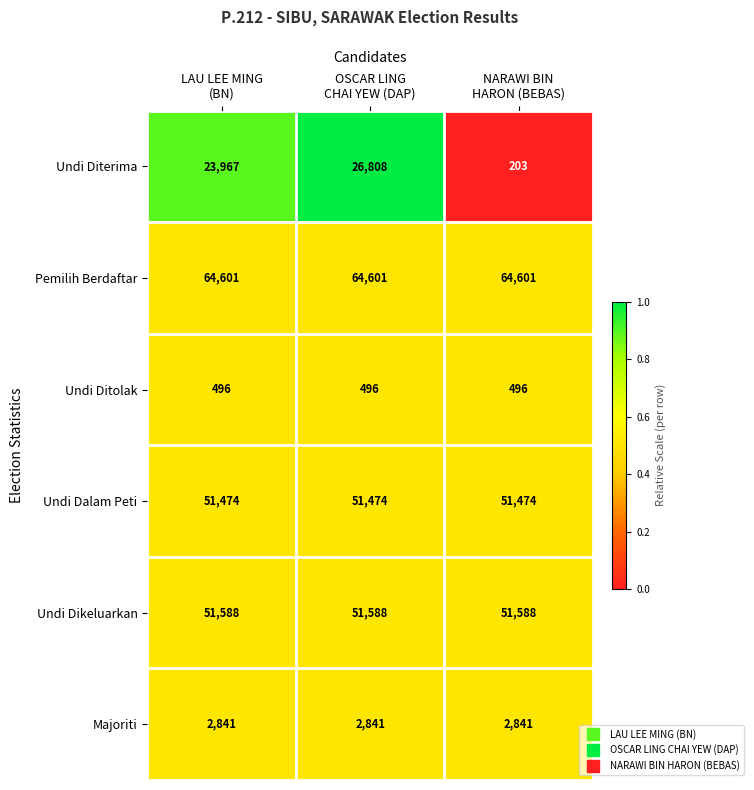

How many Undi Diterima values are between 203 and 26808?

3